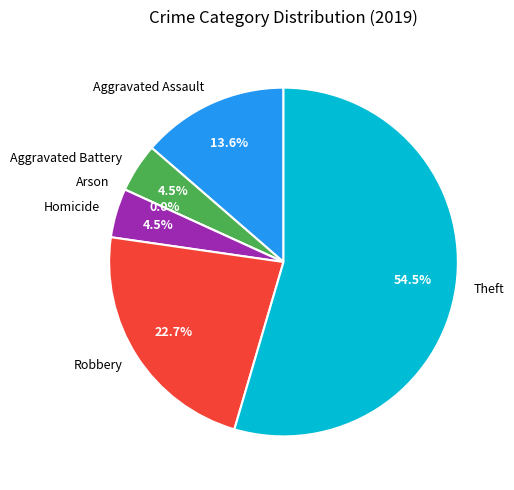

Between Arson and Robbery, which is larger?

Robbery